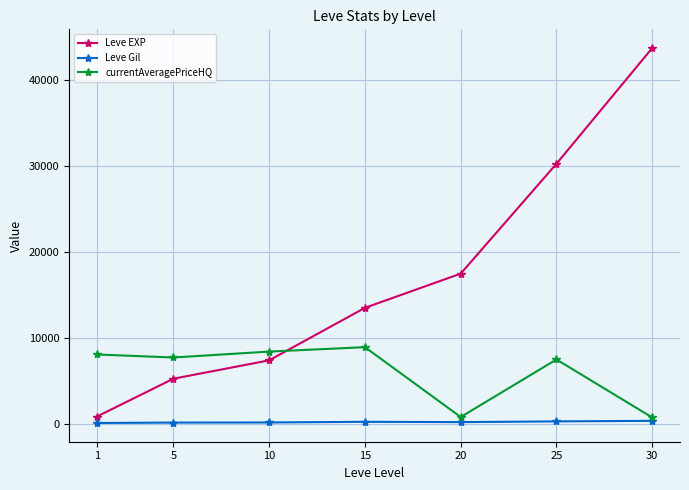

What is the difference between the highest and lowest values at 5?

7572.8